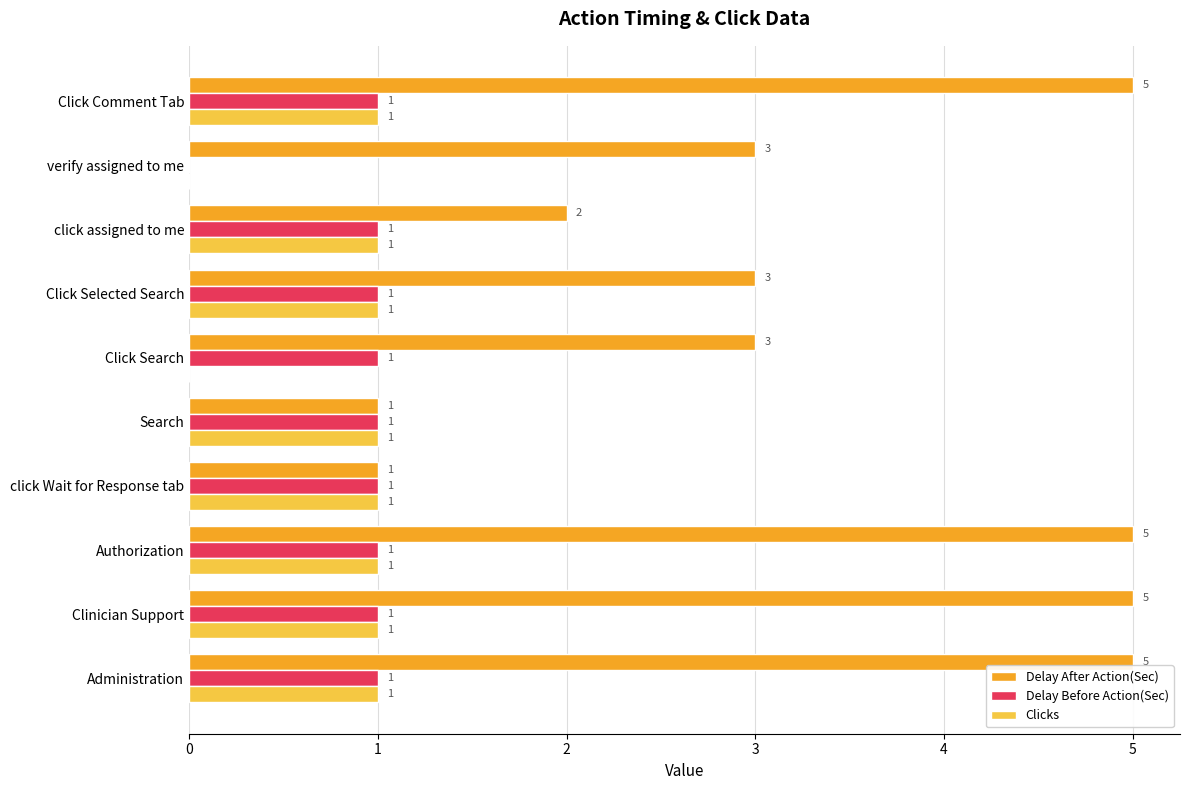

At which label is Delay Before Action(Sec) closest to 0?

verify assigned to me